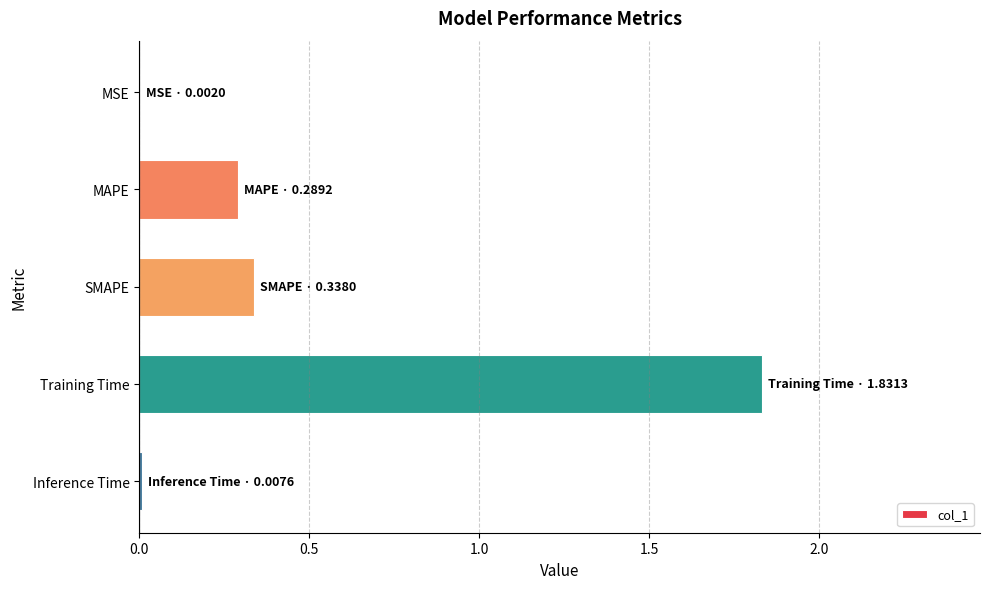

Between Training Time and Inference Time, which is larger?

Training Time